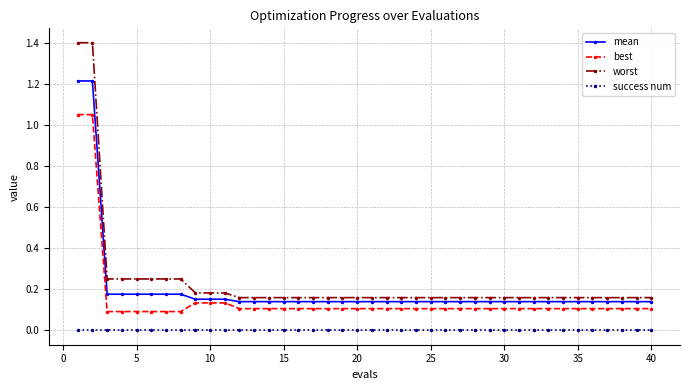

True or false: success num and best cross at least once.

False